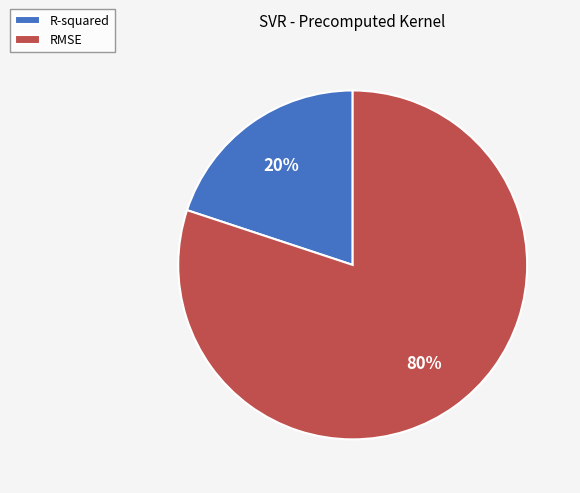

To the nearest percent, what is the average slice percentage?

50%